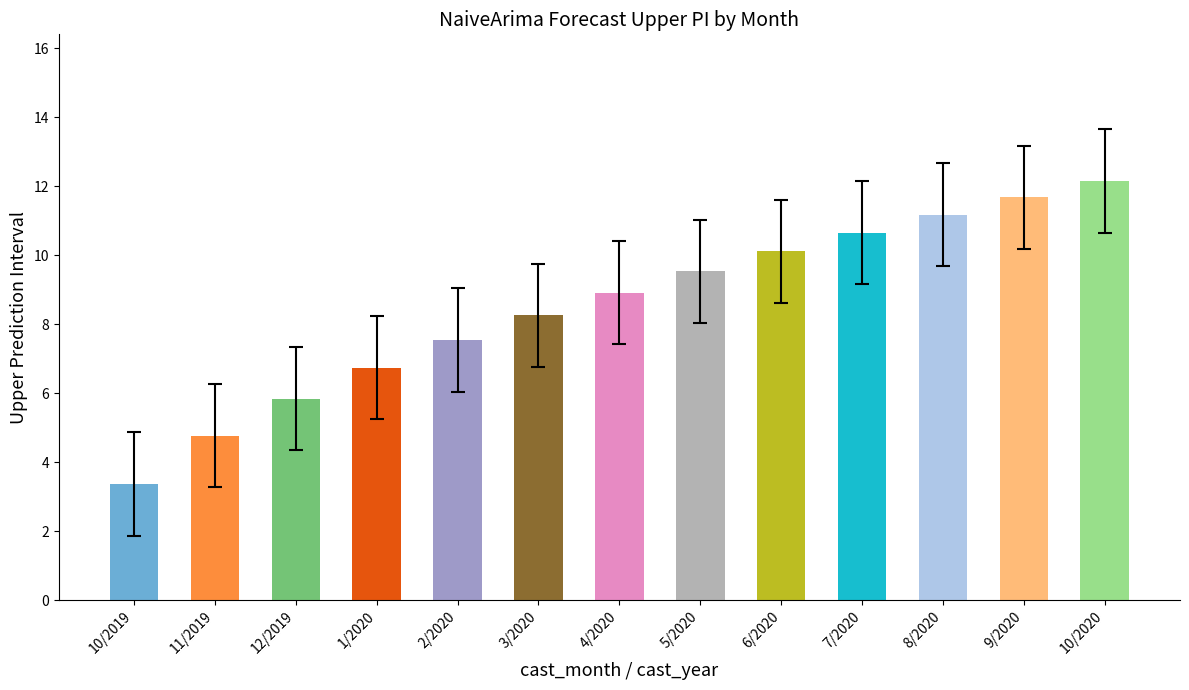

Where does the data first go above 8?

3/2020